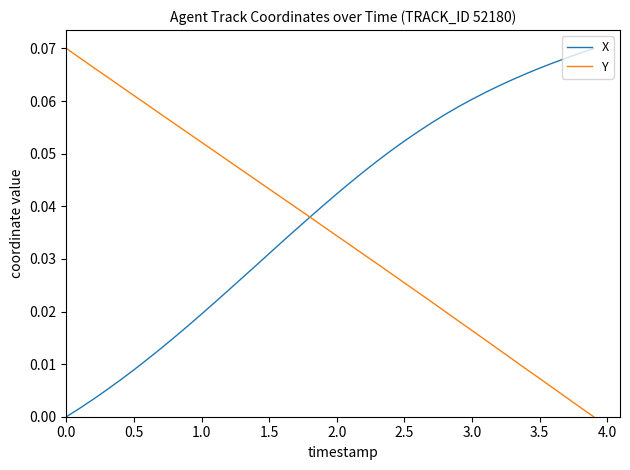

Rank the series by their average value, from lowest to highest.

Y, X